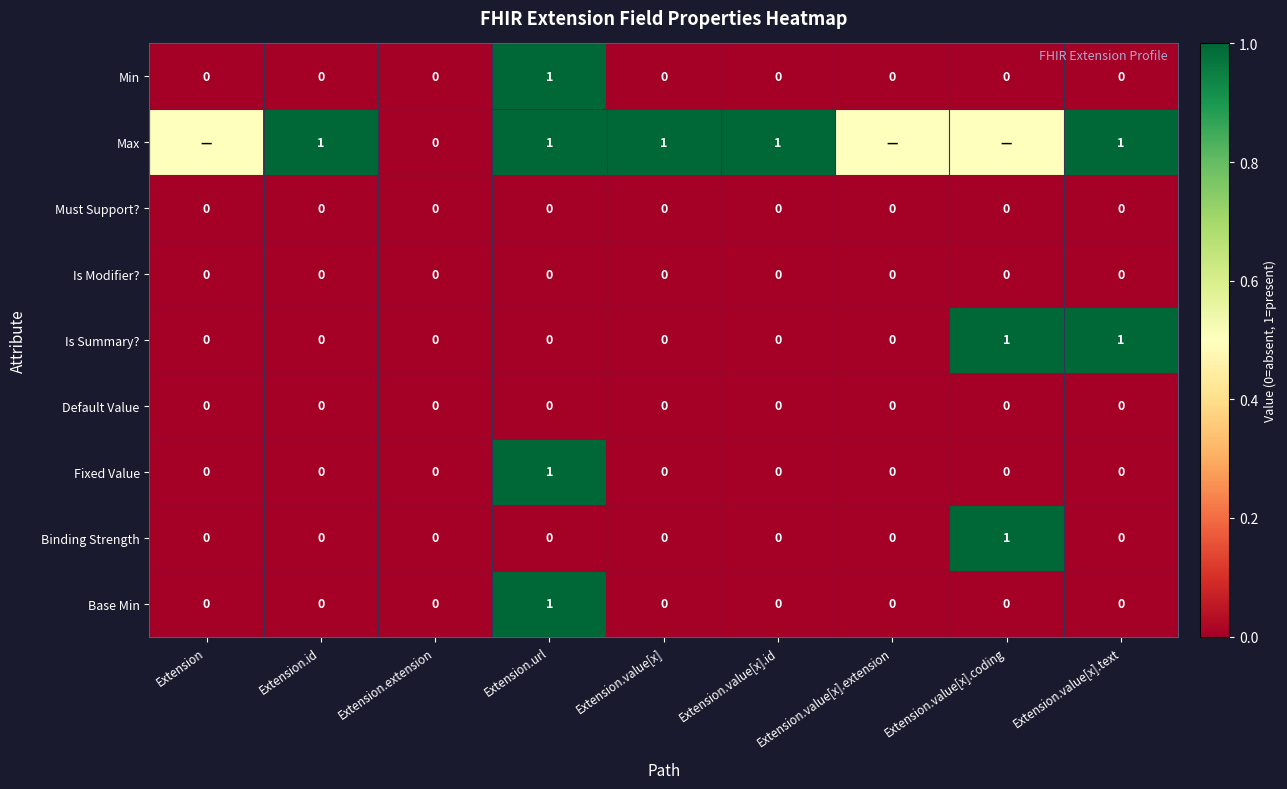

What is the sum of all Base Min values?

1.0